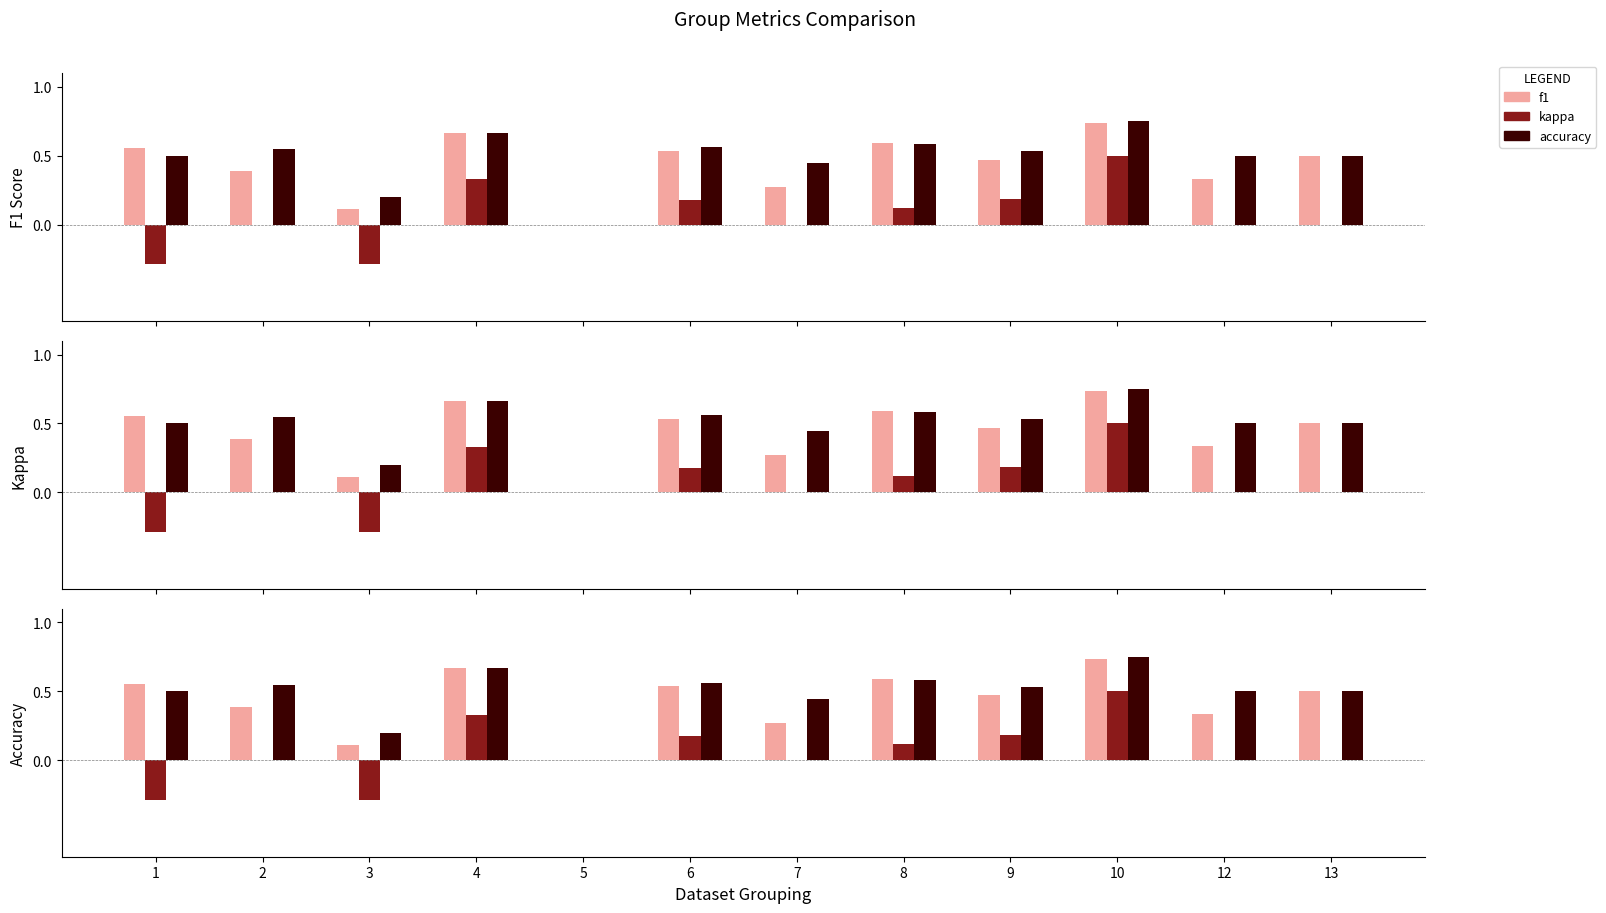

What is the greatest value displayed?

0.8